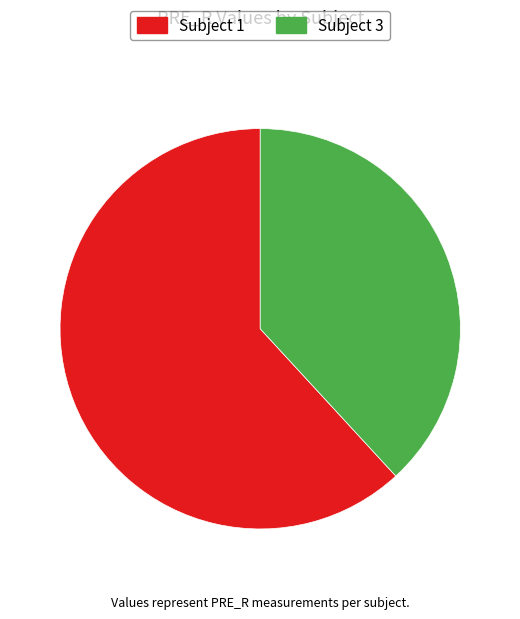

What is the majority slice?

Subject 1